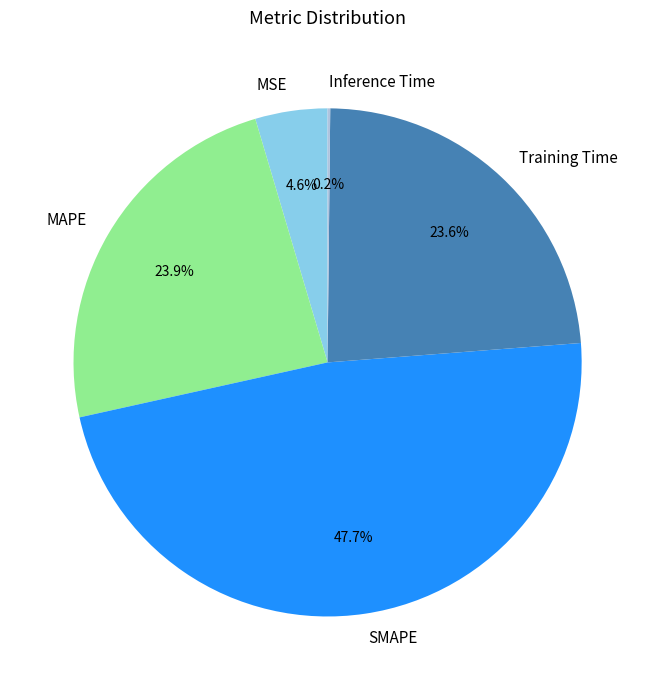

Combined, what portion of the pie is MAPE and Training Time?

47.5%